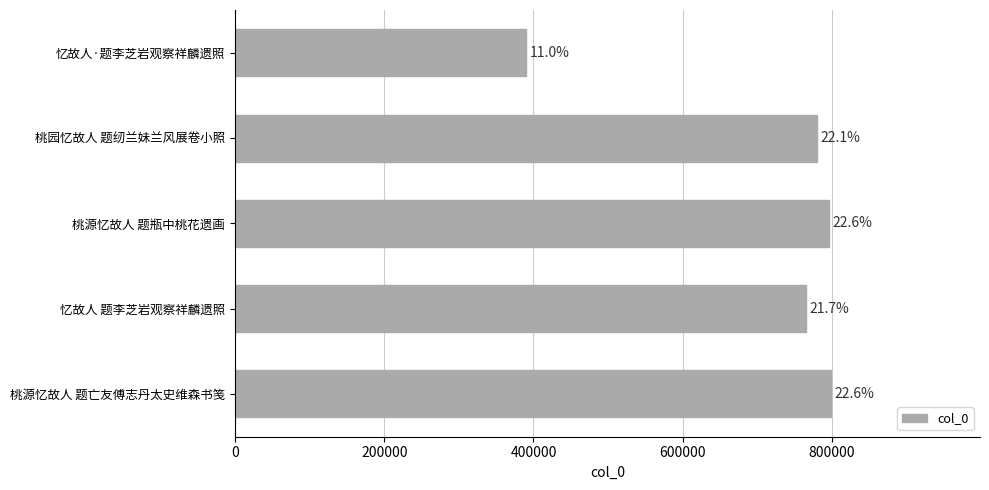

How many bars are there in total?

5